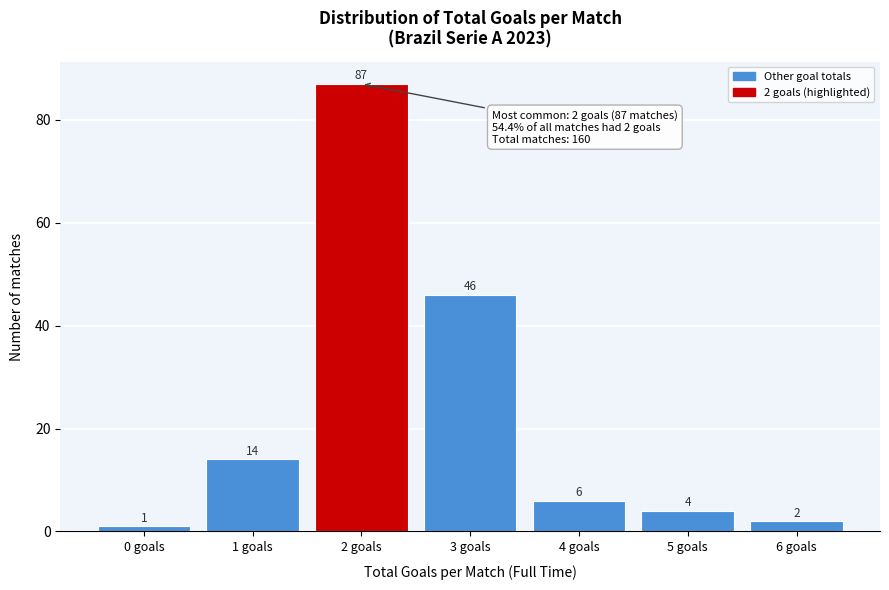

Reading right to left, extract all data points from this chart.

6 goals=2	5 goals=4	4 goals=6	3 goals=46	2 goals=87	1 goals=14	0 goals=1